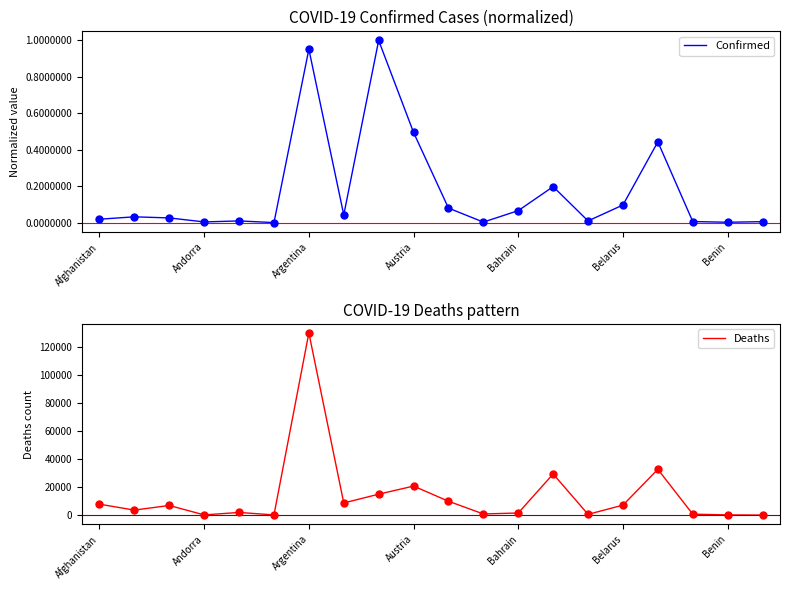

The value of Confirmed at Bahrain is 0.0. True or false?

False